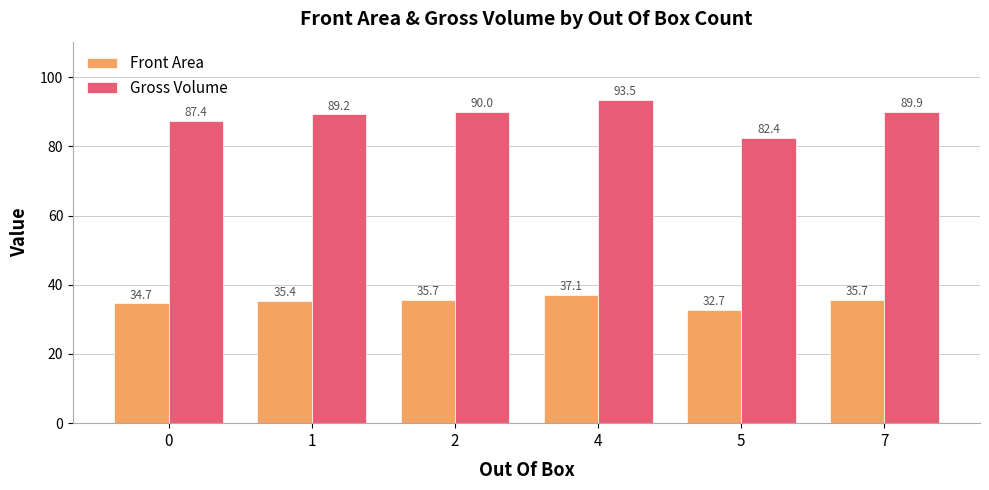

Reading left to right, what are all the values shown in this chart?

Front Area: 0=34.7	1=35.4	2=35.7	4=37.1	5=32.7	7=35.7
Gross Volume: 0=87.4	1=89.2	2=90.0	4=93.5	5=82.4	7=89.9